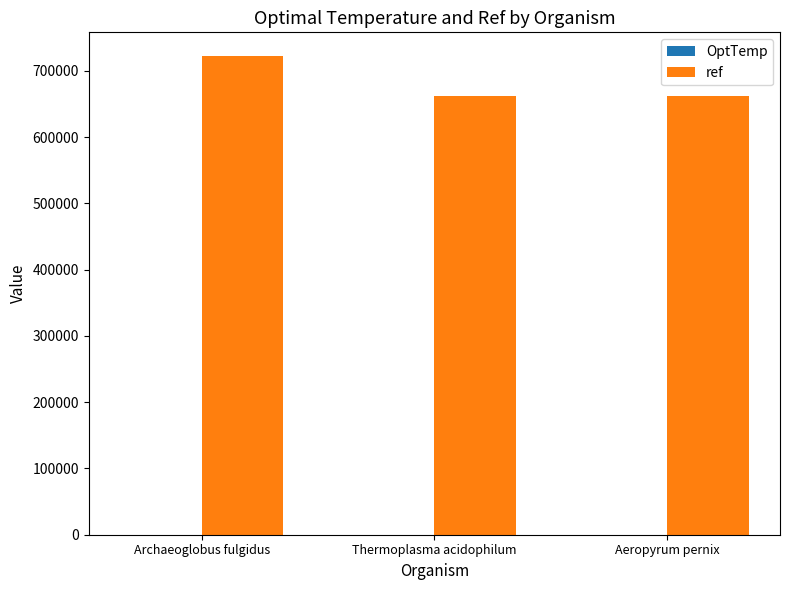

What is the sum of all ref values?

2046665